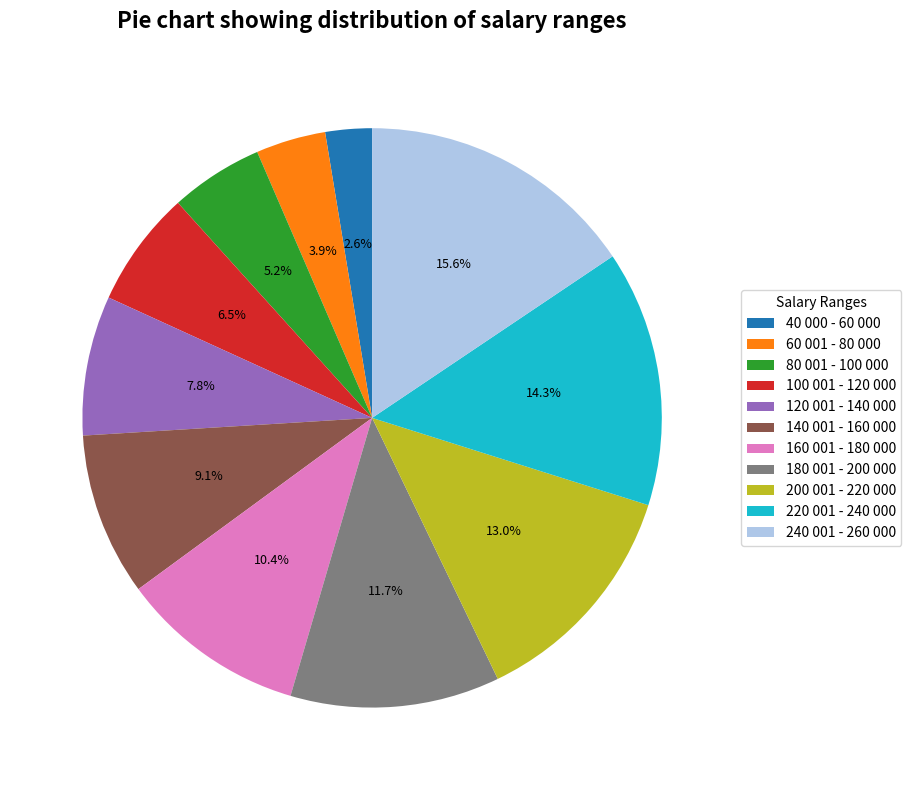

Is there a majority slice in this chart?

No